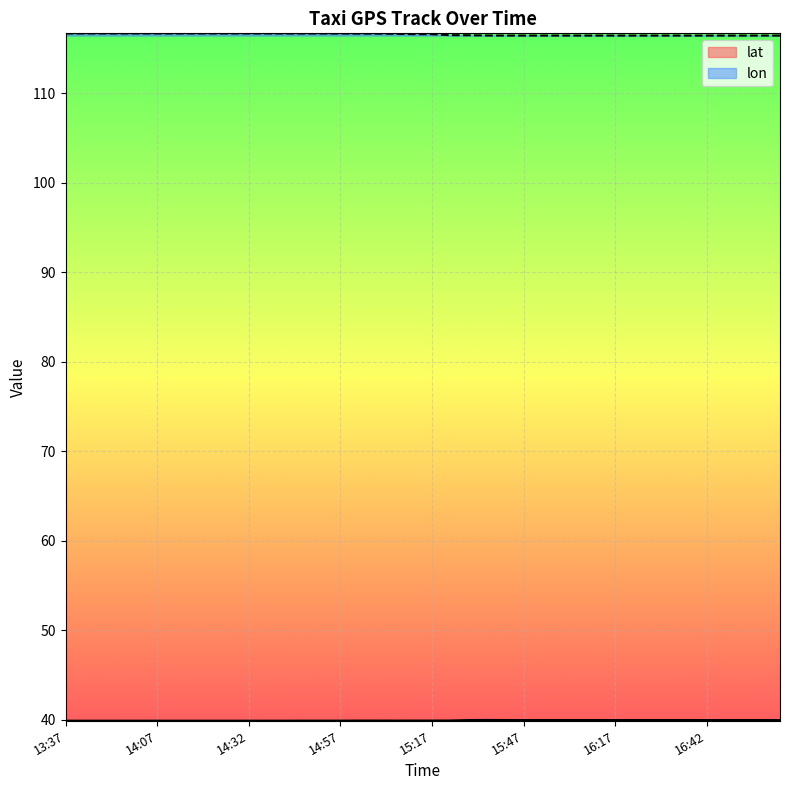

Where is lon nearest to the value 116?

16:17